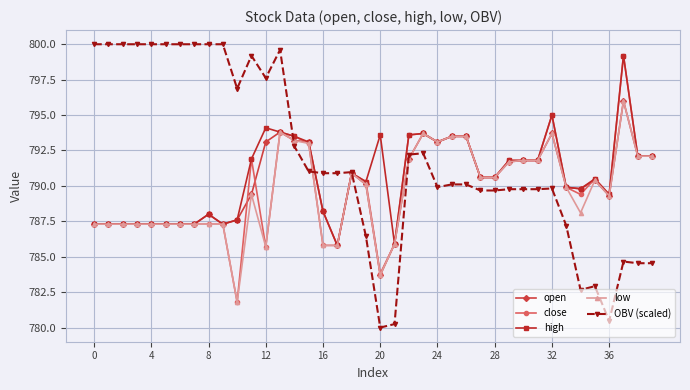

What are all the series names shown in the legend?

open, close, high, low, OBV (scaled)